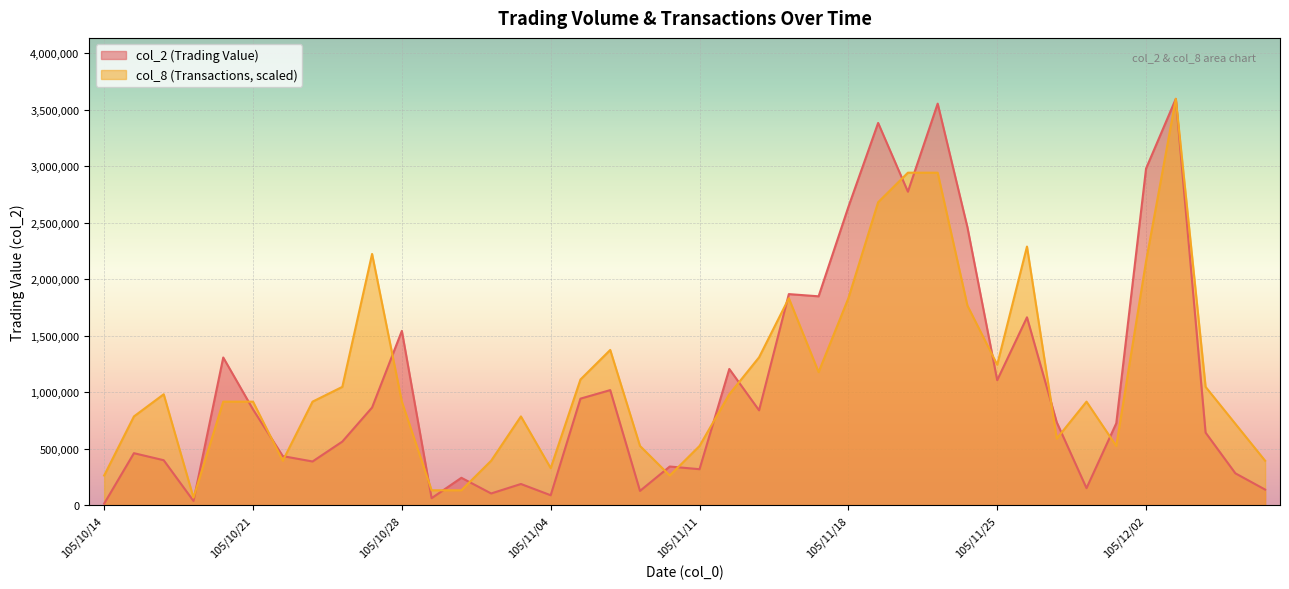

What is the label of the 17th point from the right?

105/11/16